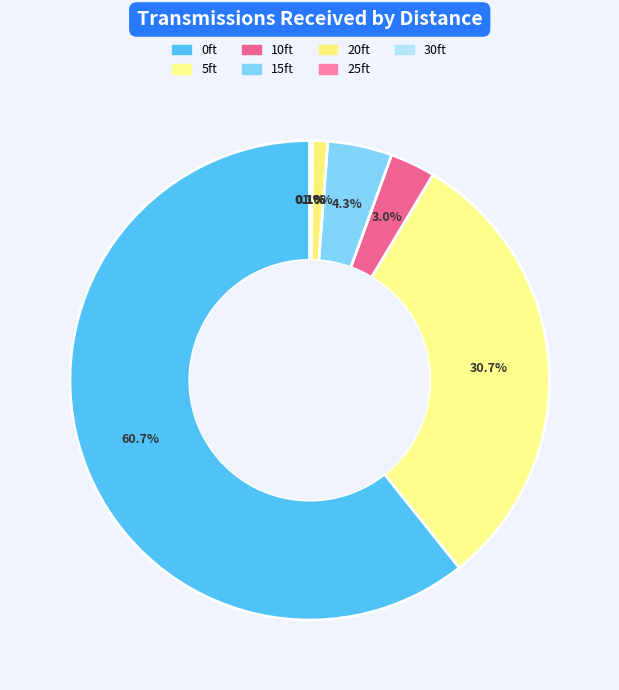

To the nearest percent, what is the difference between the largest and smallest slice percentages?

61%